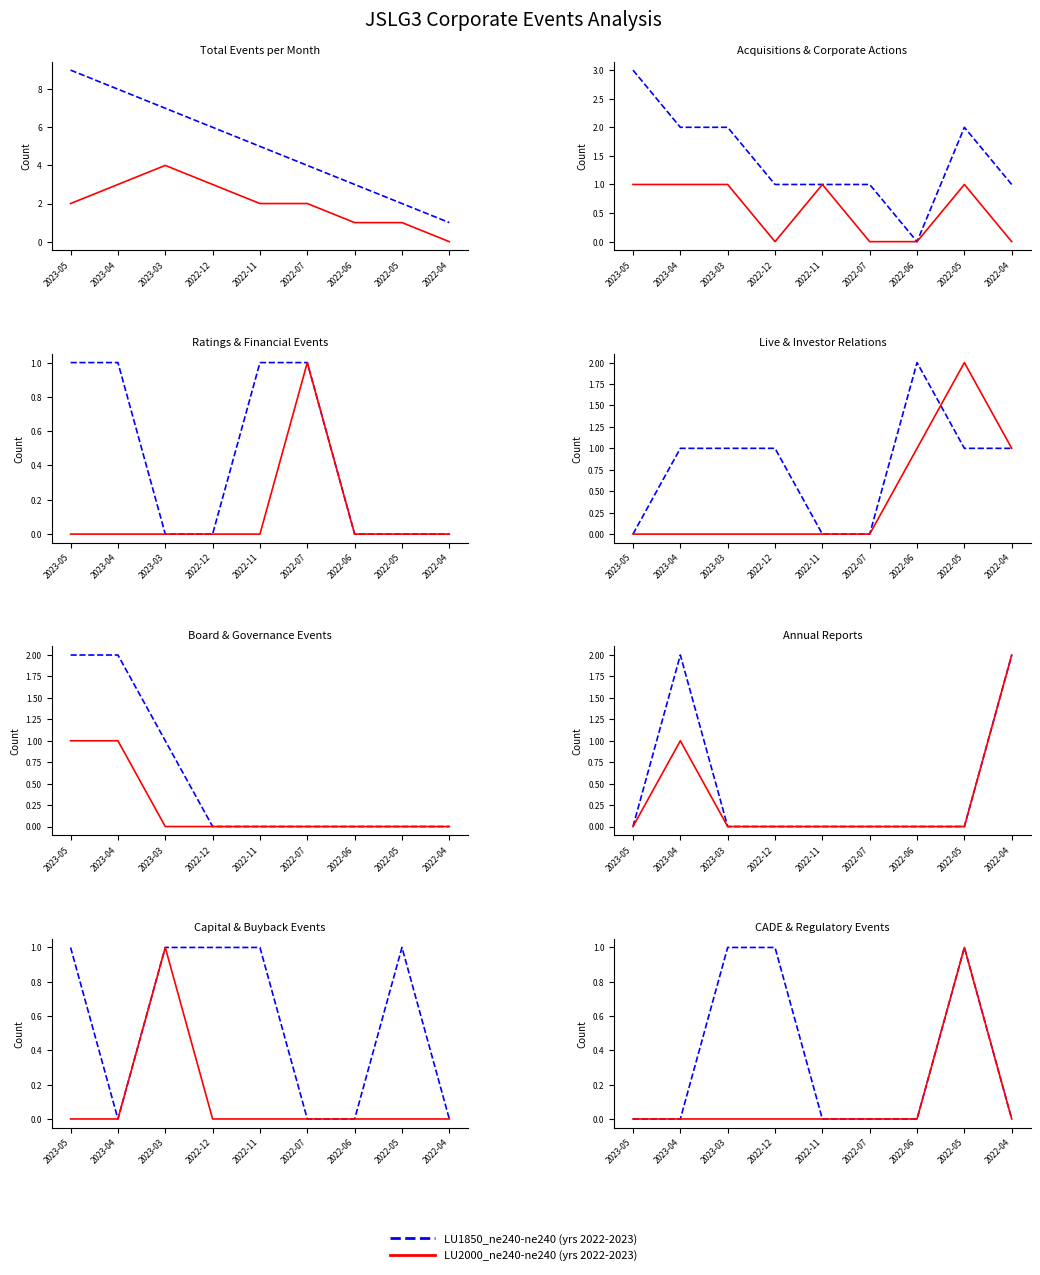

True or false: LU2000_ne240-ne240 and LU1850_ne240-ne240 intersect in this chart.

False